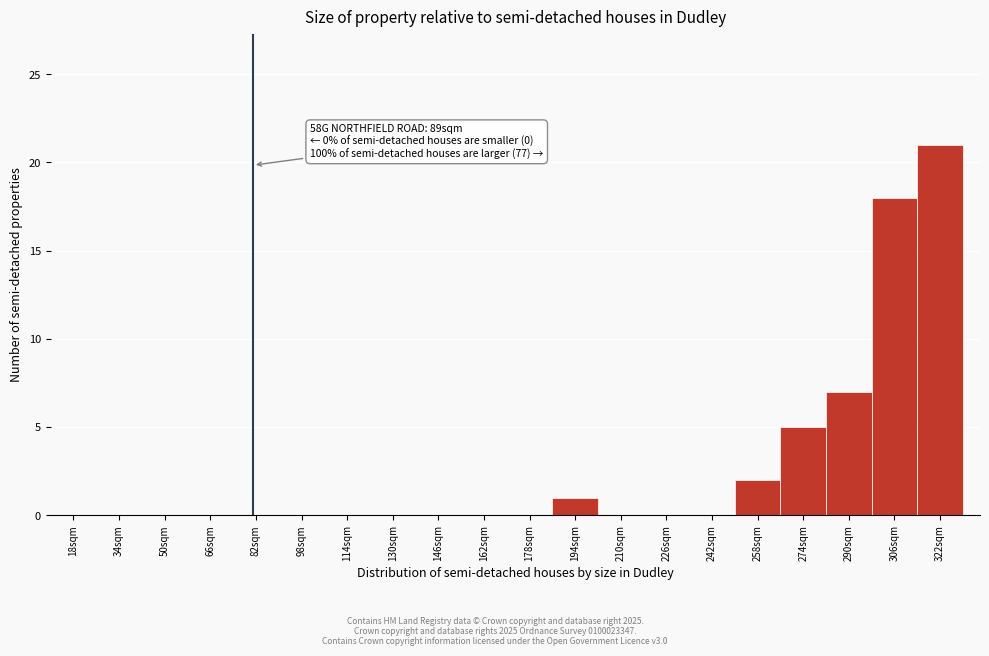

Reading right to left, extract all data points from this chart.

322sqm=21	306sqm=18	290sqm=7	274sqm=5	258sqm=2	242sqm=0	226sqm=0	210sqm=0	194sqm=1	178sqm=0	162sqm=0	146sqm=0	130sqm=0	114sqm=0	98sqm=0	82sqm=0	66sqm=0	50sqm=0	34sqm=0	18sqm=0